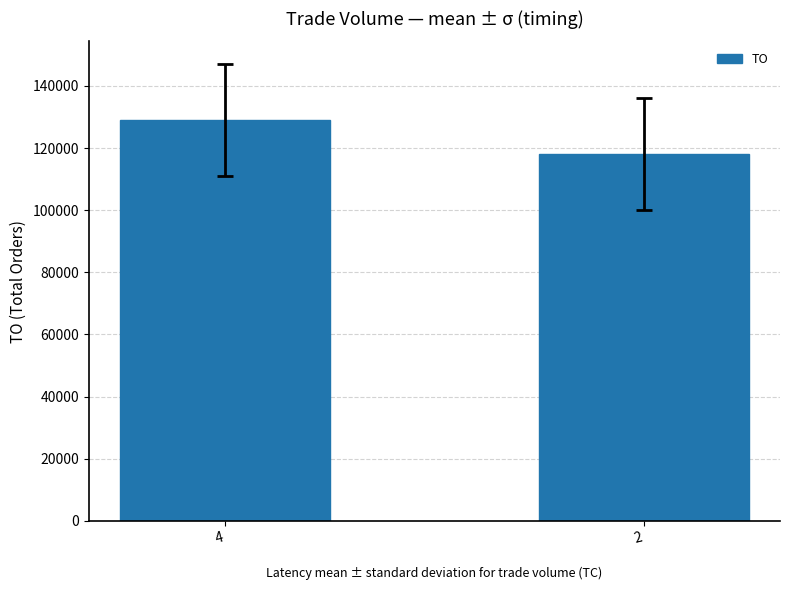

What value does the data have at 2, to the nearest 50?

118200